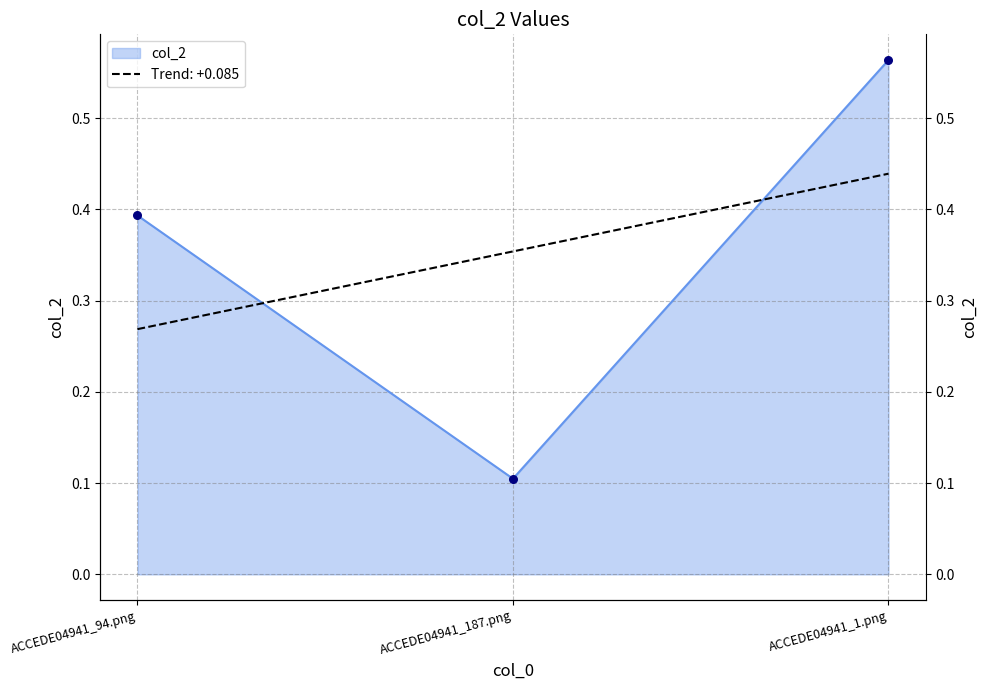

What is the change in value from ACCEDE04941_94.png to ACCEDE04941_187.png?

-0.3